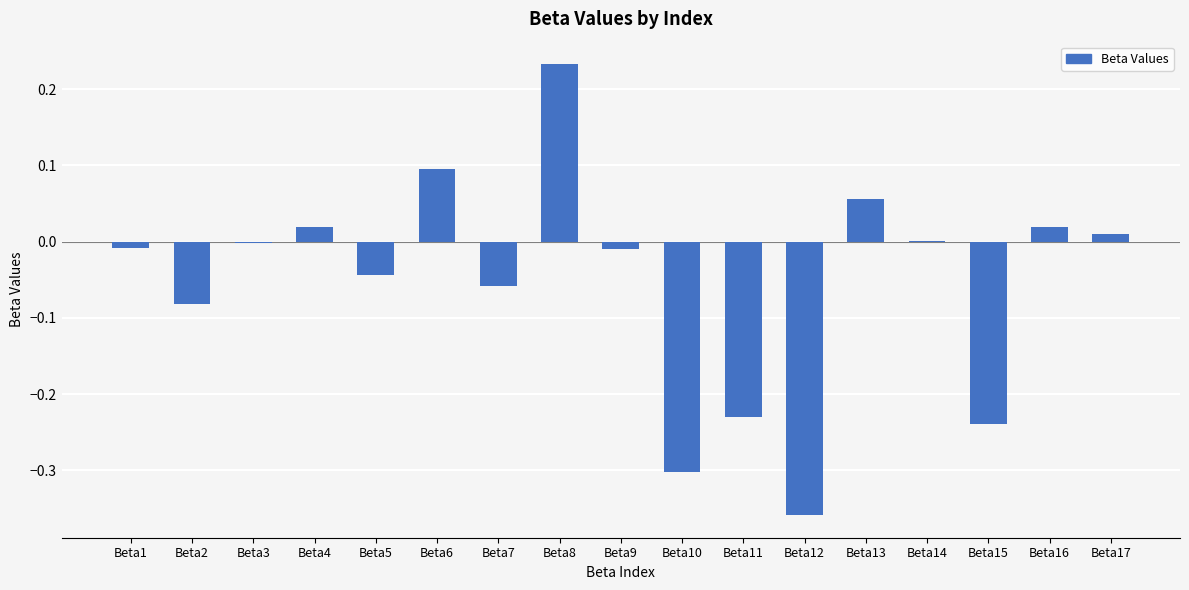

What is the change in value from Beta7 to Beta13?

+0.1